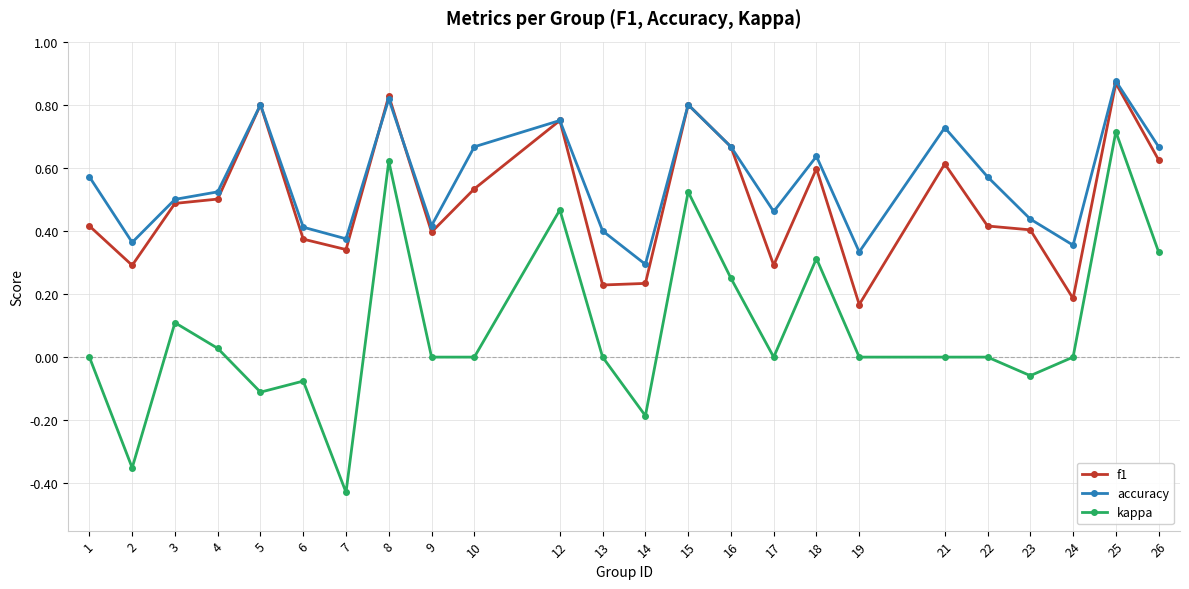

Does the chart display data point markers on the line(s)?

Yes